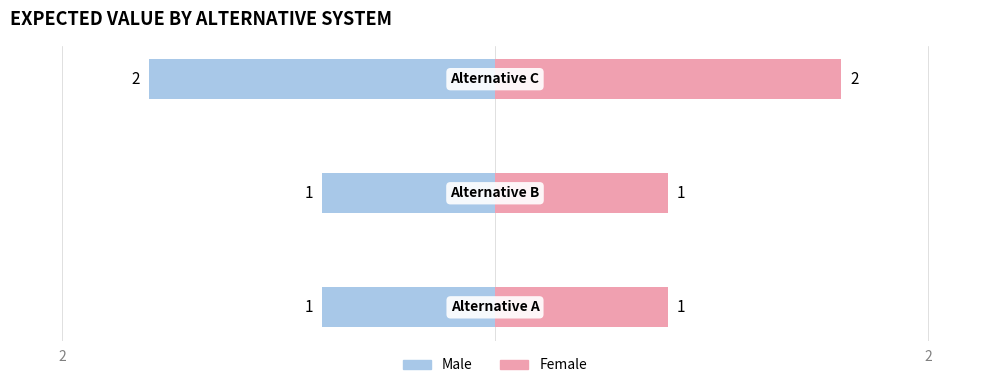

What is the difference between the maximum and minimum values in the Male series?

1